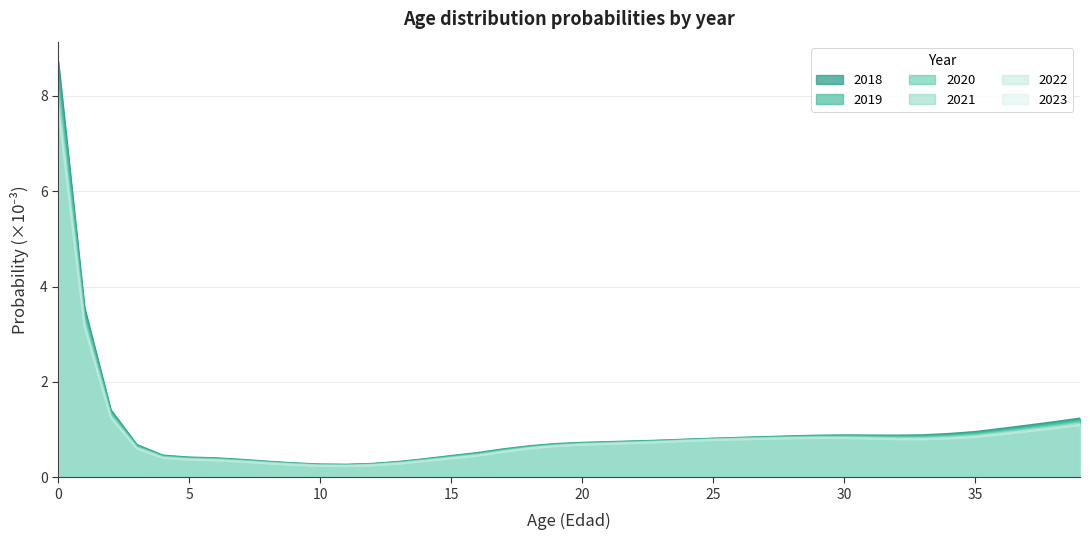

What is the spread (max minus min) of values at 37?

0.1